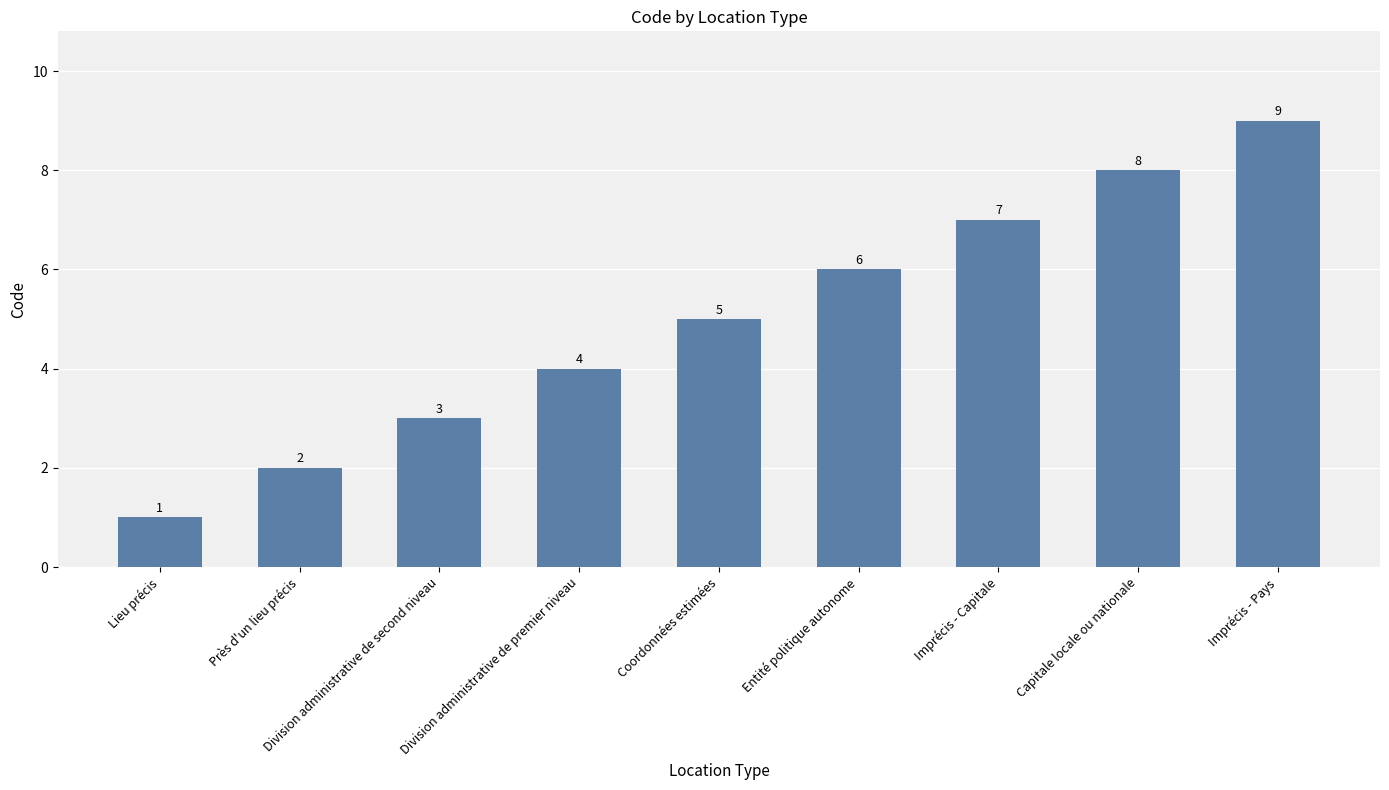

What is the sum of the values at Entité politique autonome and Division administrative de premier niveau?

10